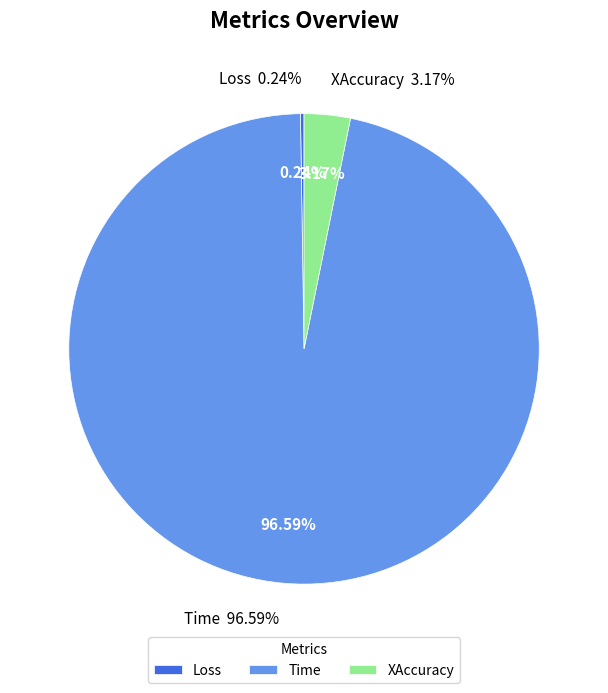

Is there a majority slice in this chart?

Yes